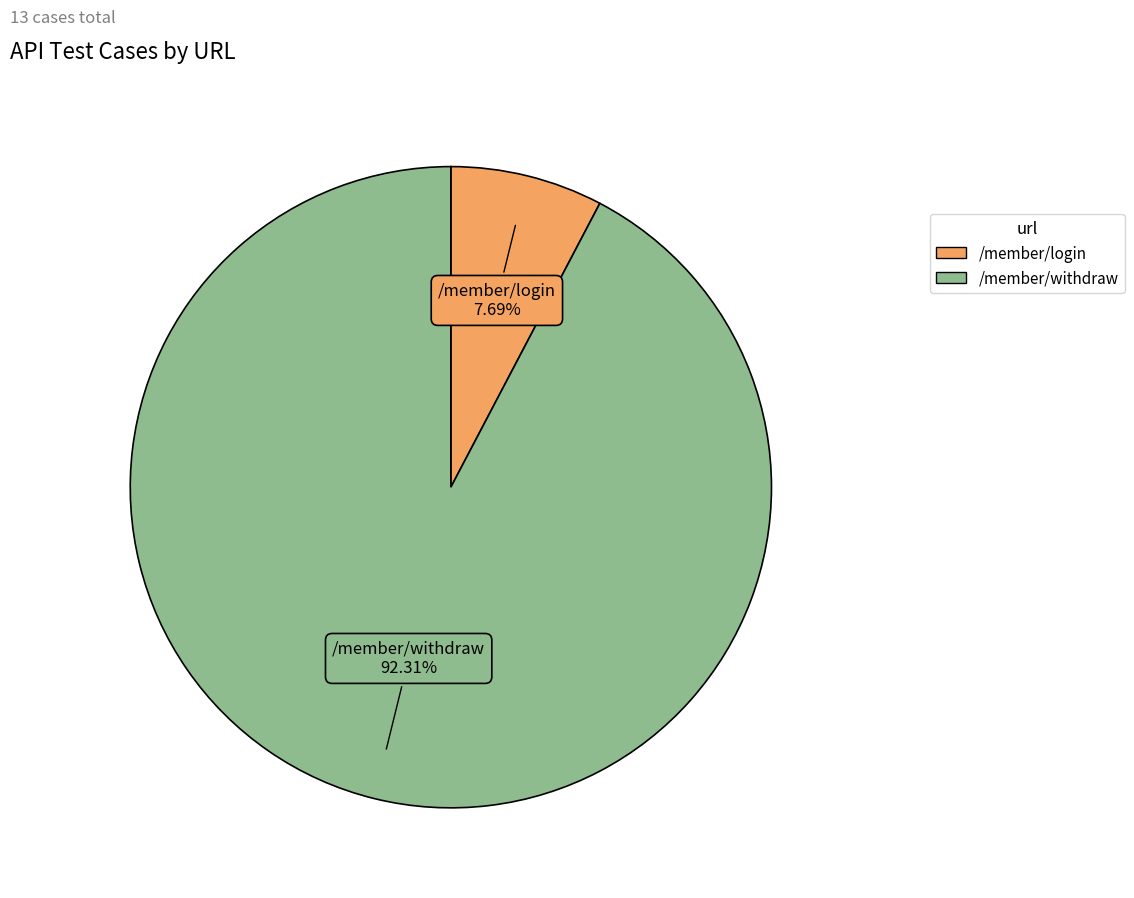

Which slice represents more than half of the pie?

/member/withdraw